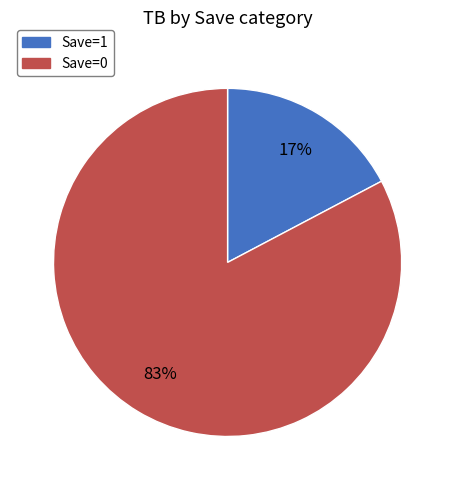

Combined, do Save=1 and Save=0 account for over 50%?

Yes